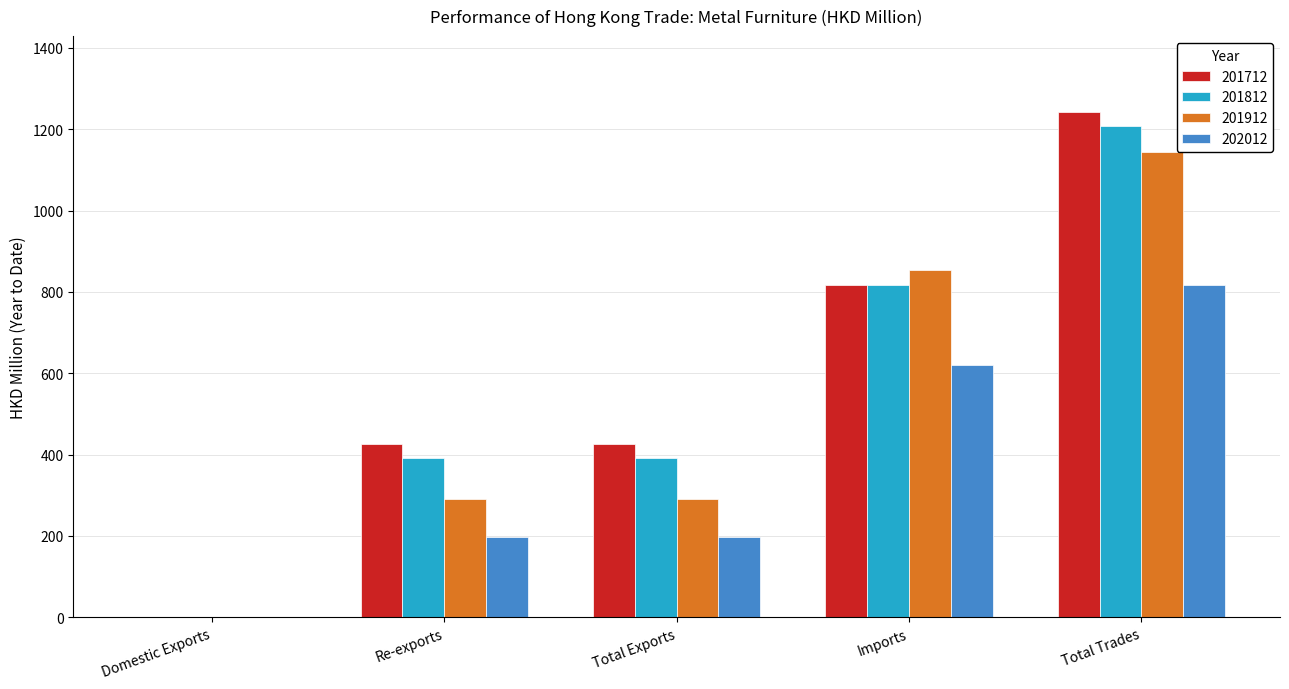

The 201912 series shows 853.1 at Imports. True or false?

True